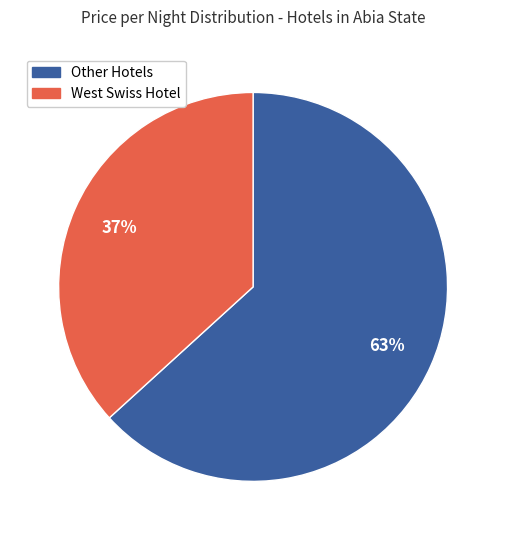

Which slice is the smallest?

West Swiss Hotel